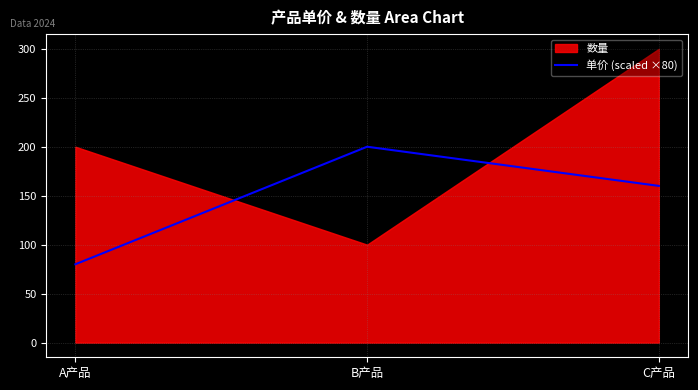

Is it true that 单价 (scaled ×80) equals 235 at C产品?

False